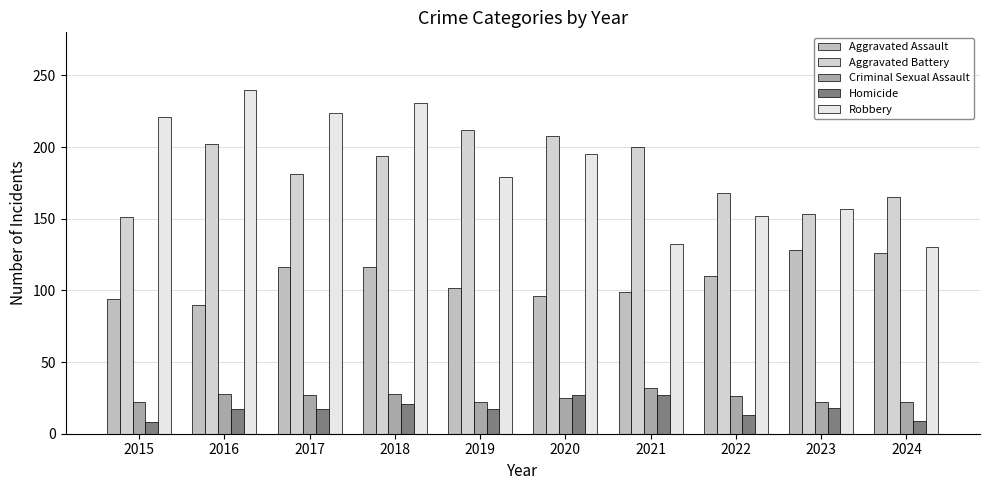

The Aggravated Assault series shows 102 at 2019. True or false?

True